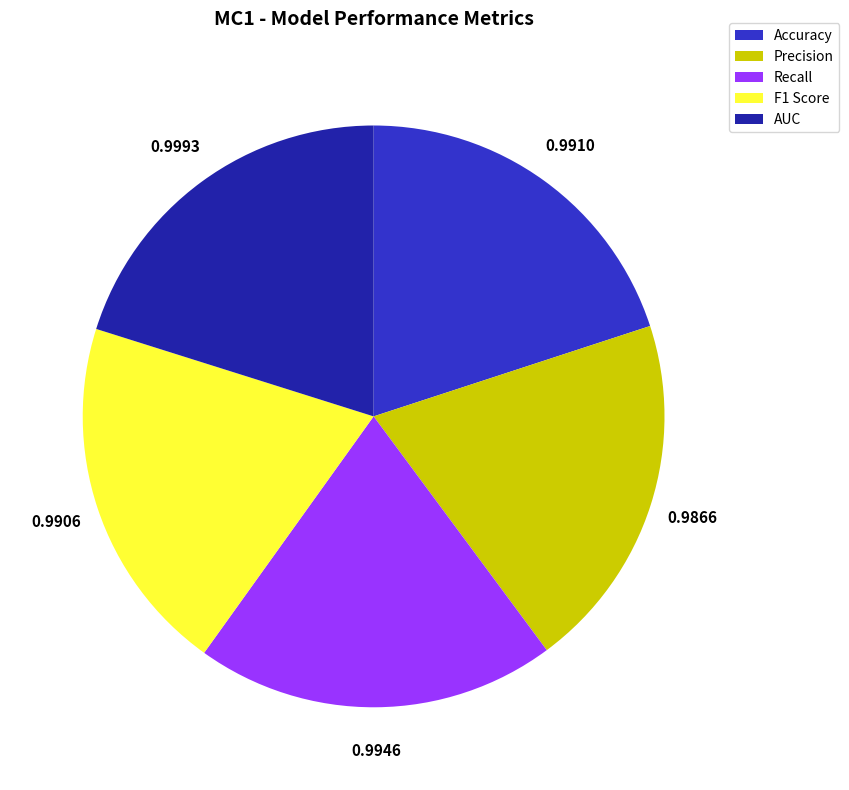

Does AUC account for over 50% of the chart?

No